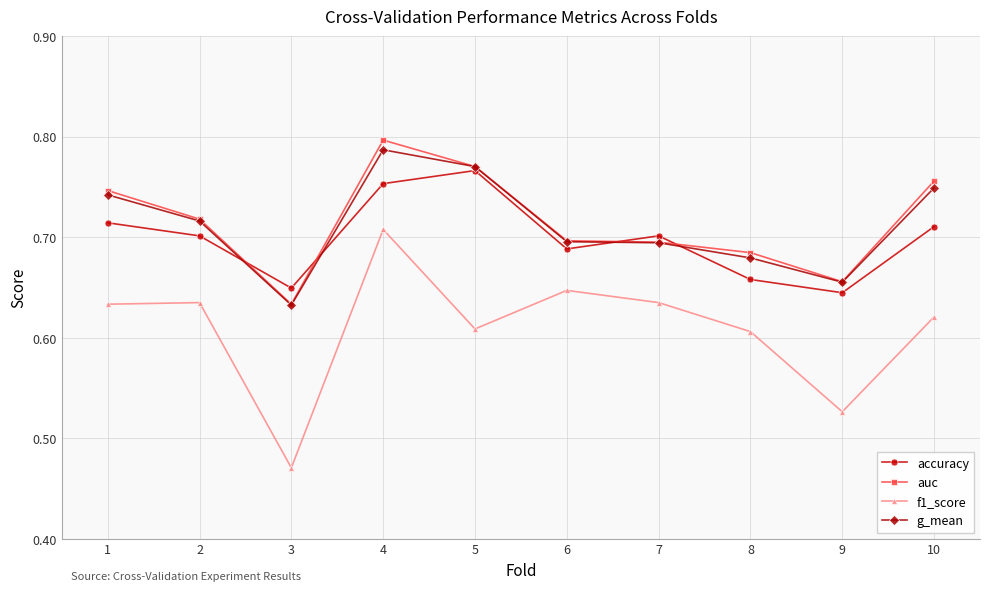

What is the difference between the maximum and minimum values in the auc series?

0.2